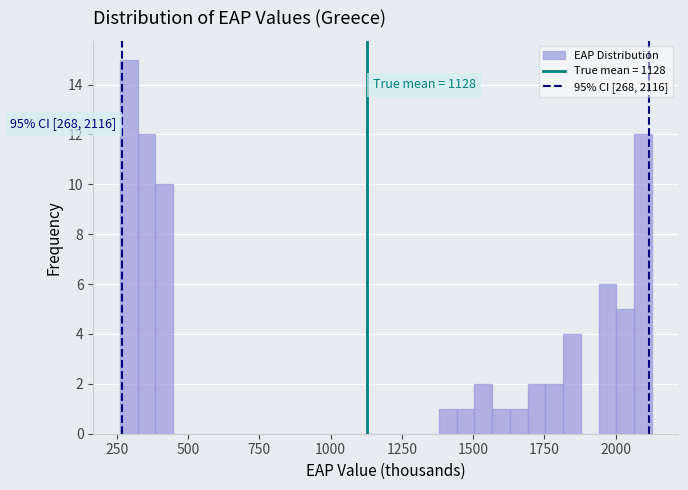

Around what value on the x-axis is the tallest bar? Give the approximate position of its centre, as read against the axis.

300